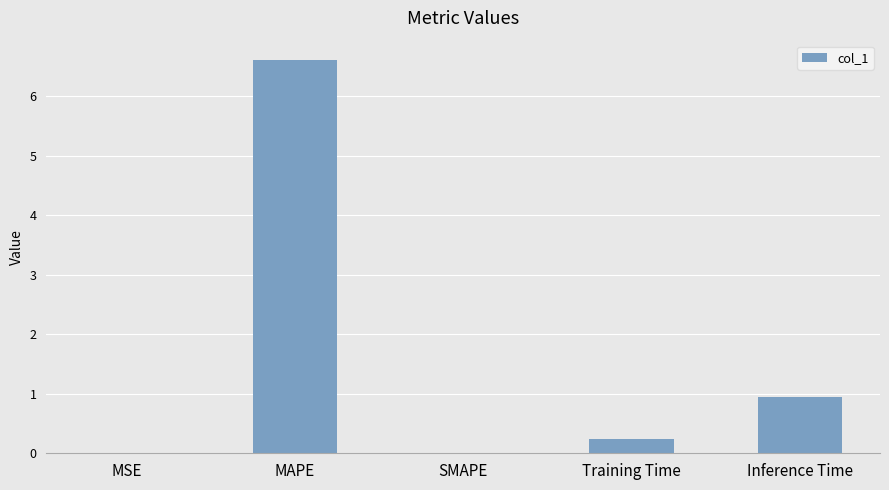

The chart shows a value of 3.9 at SMAPE. True or false?

False